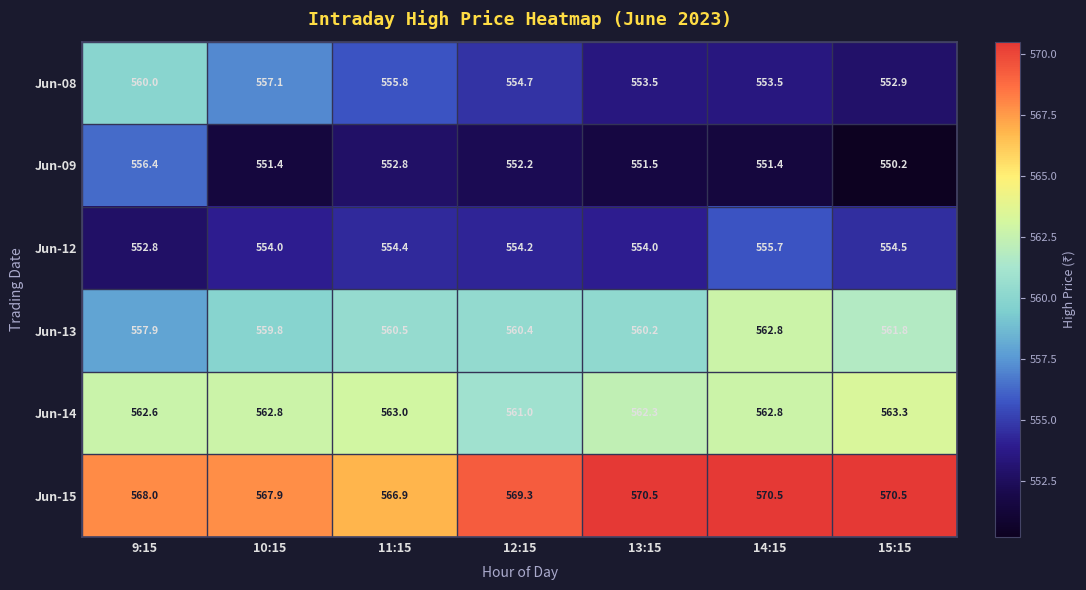

Is it true that Jun-13 equals 561.8 at 15:15?

True